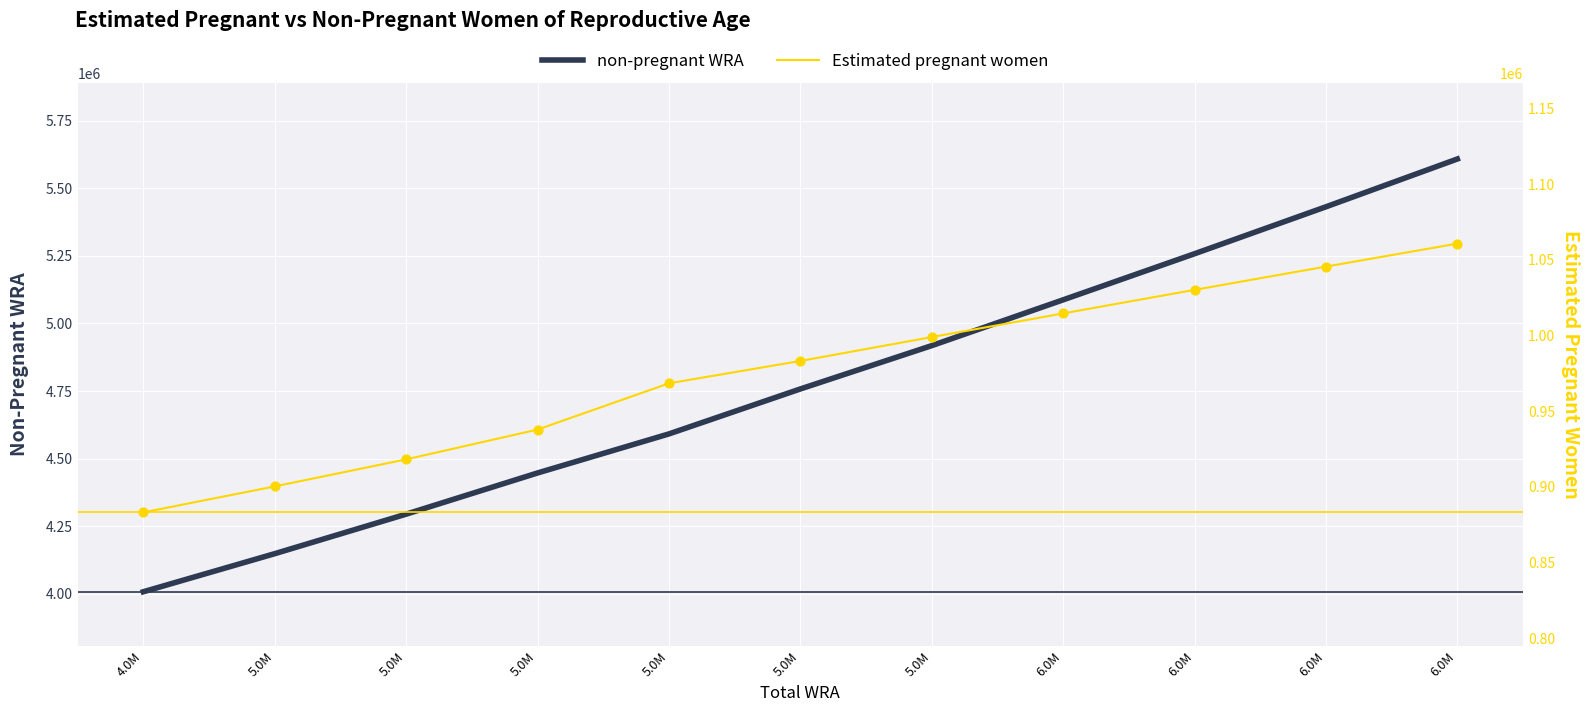

Which series has the widest spread of Y values?

non-pregnant WRA